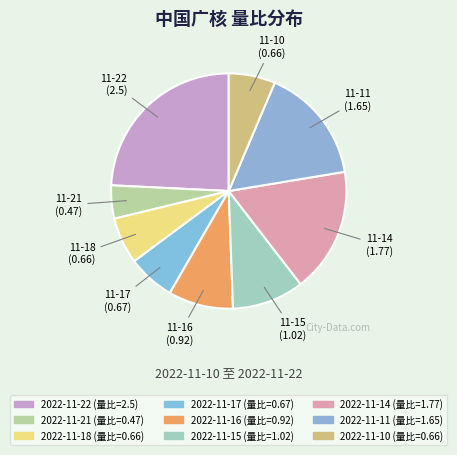

To the nearest percent, what is the difference between the largest and smallest slice percentages?

20%